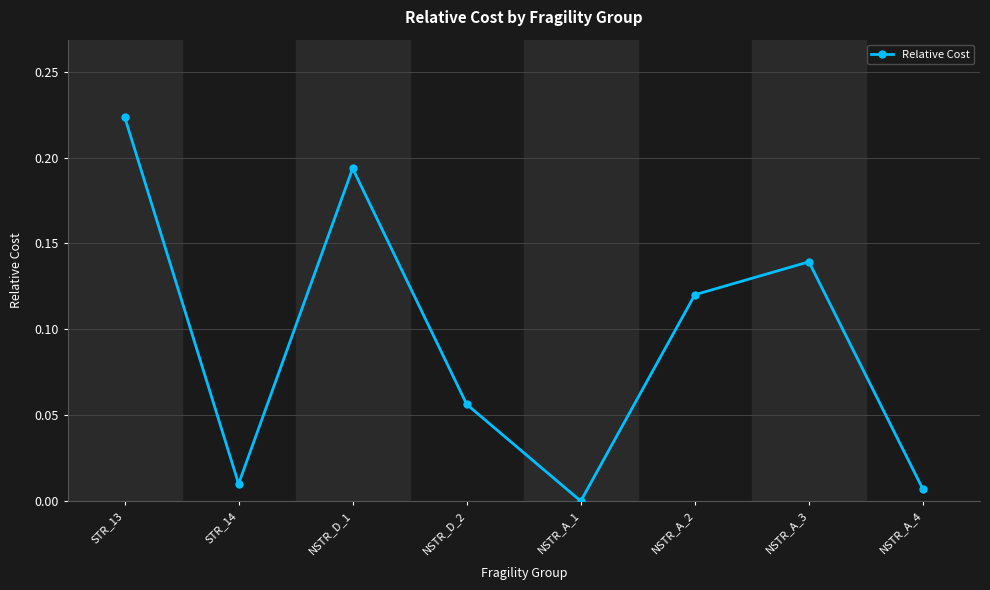

At which category does the chart reach its peak across all series?

STR_13